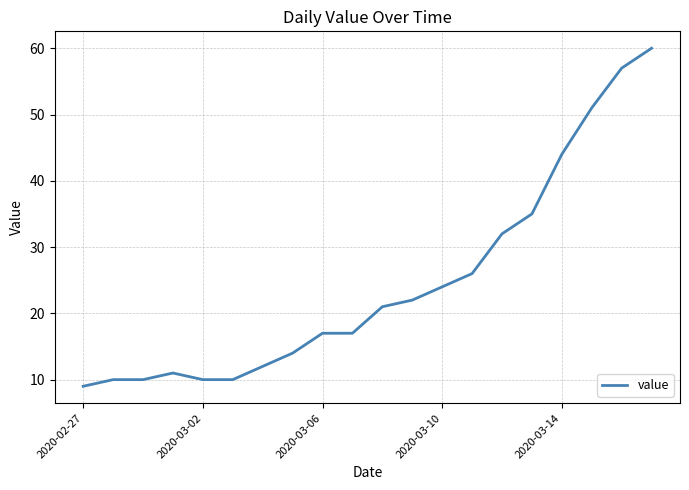

What is the maximum value shown in the chart?

60